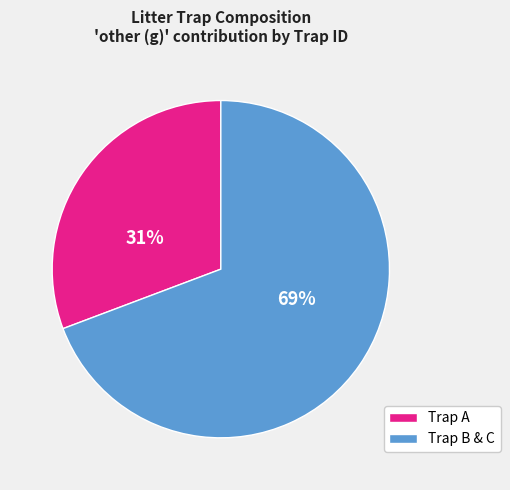

The Trap A slice represents 37% of the pie. True or false?

False